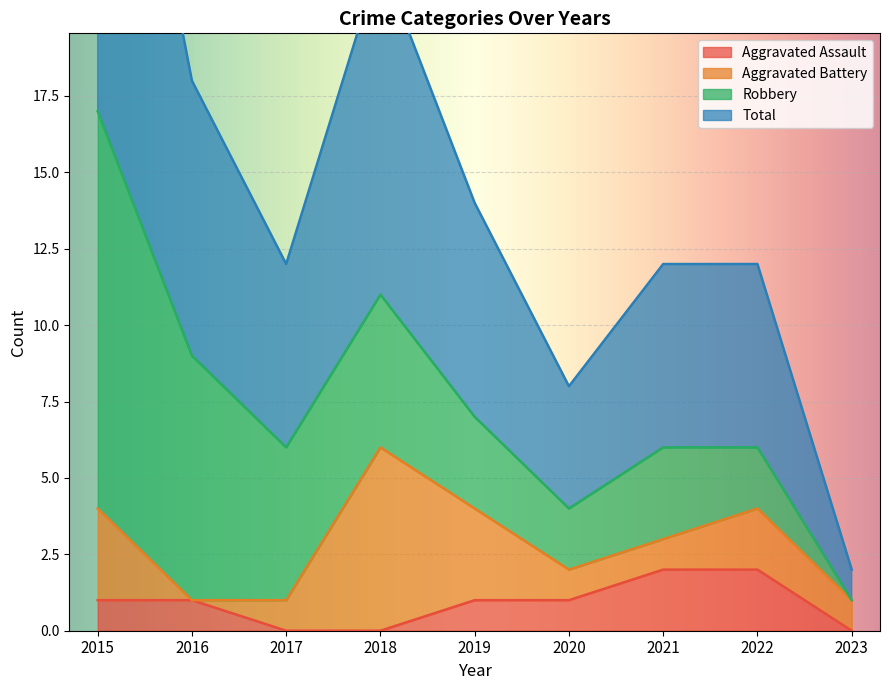

Which series changed the most between 2018 and 2019?

Total